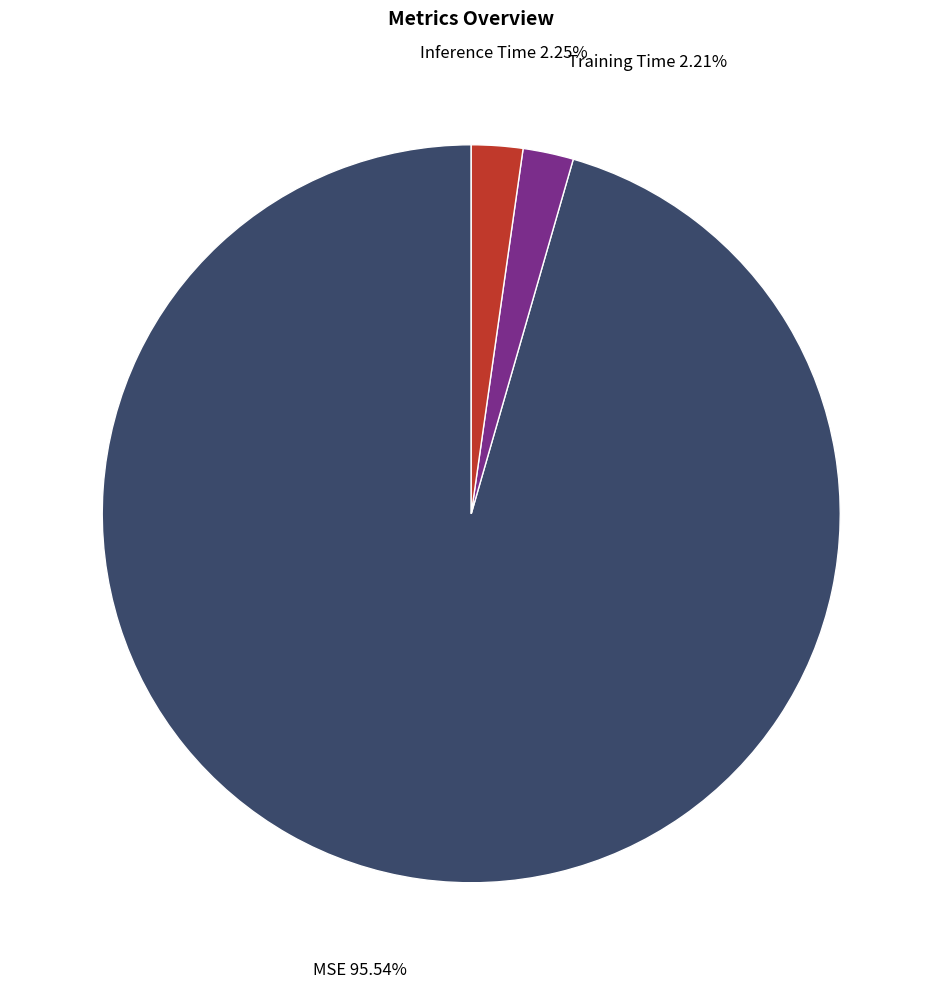

Does any single category account for the majority?

Yes